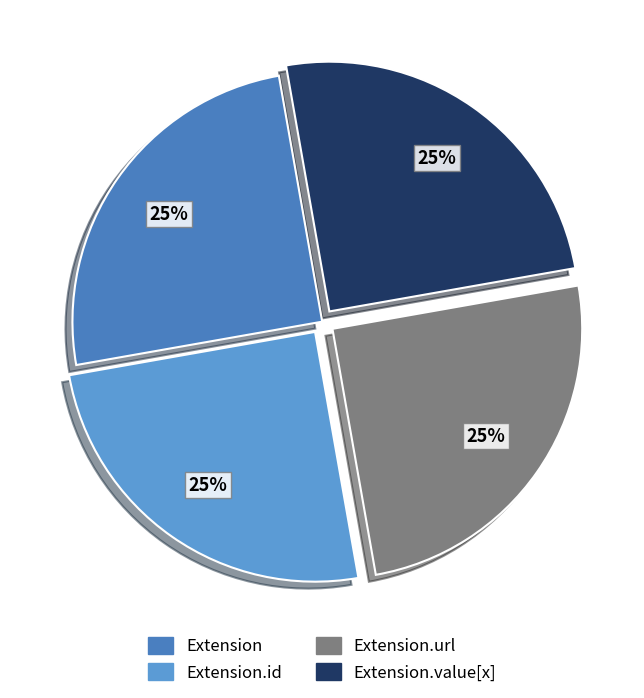

To the nearest percent, what is the average slice percentage?

25%